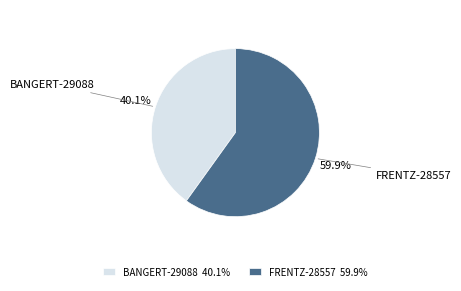

What percentage is NOT represented by FRENTZ-28557 59.9%?

40.1%